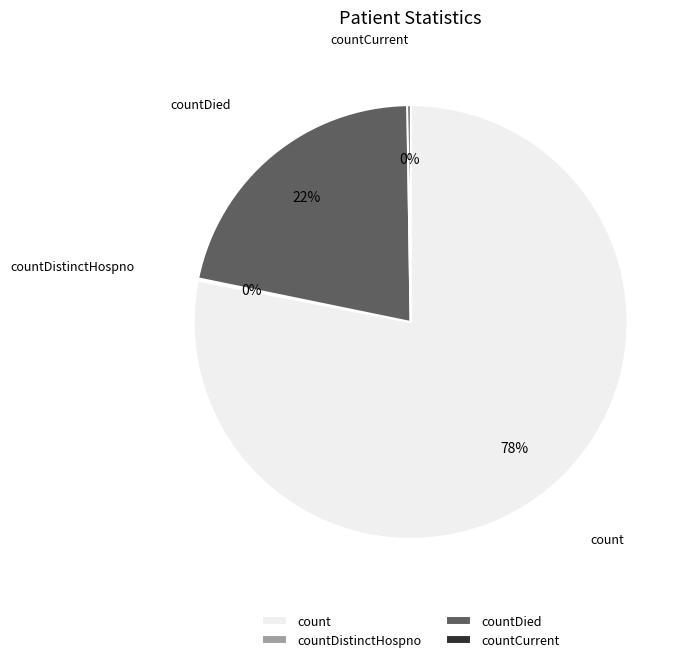

What is the largest slice in the pie chart?

count